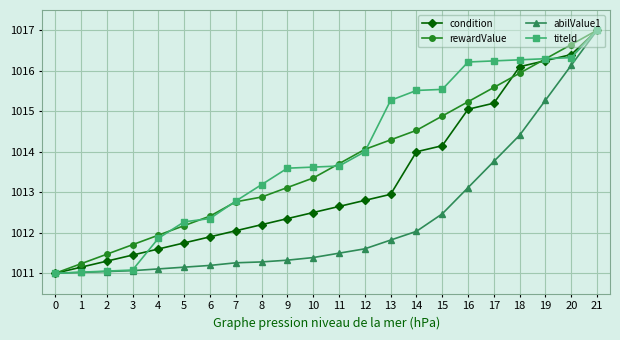

Is the value of abilValue1 at 8 greater than the value of titeId at 7?

No